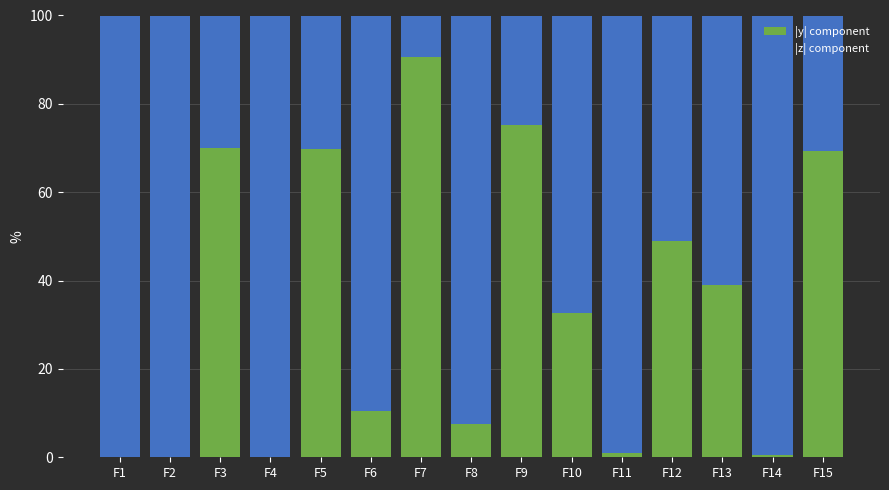

What is the difference between the |y| component values at F1 and F3?

70.0